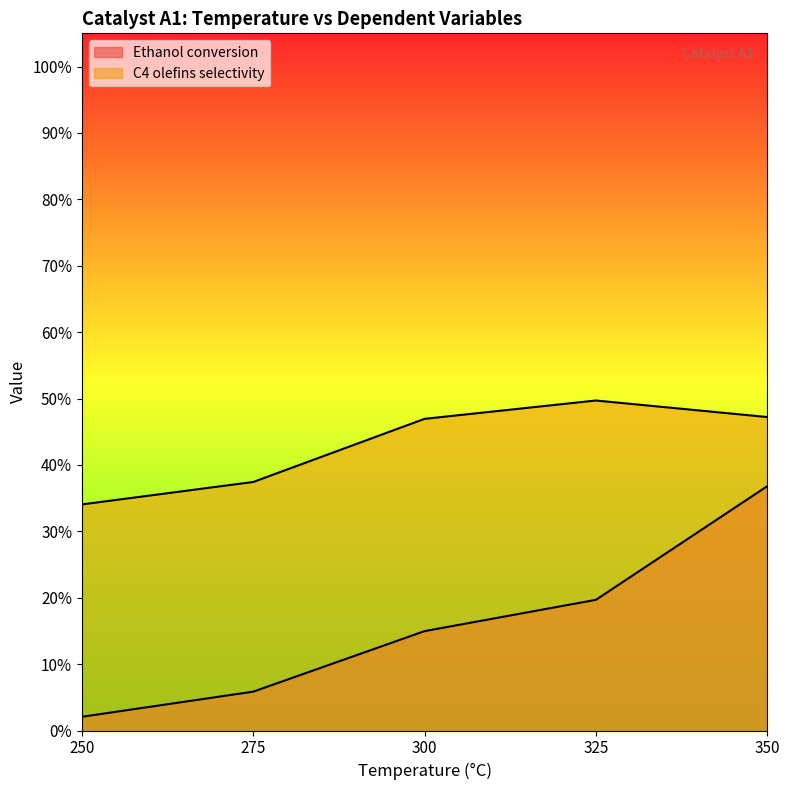

Reading right to left, list all the values displayed in this chart.

Ethanol conversion: 36.8	19.7	15.0	5.9	2.1
C4 olefins selectivity: 47.2	49.7	46.9	37.4	34.0